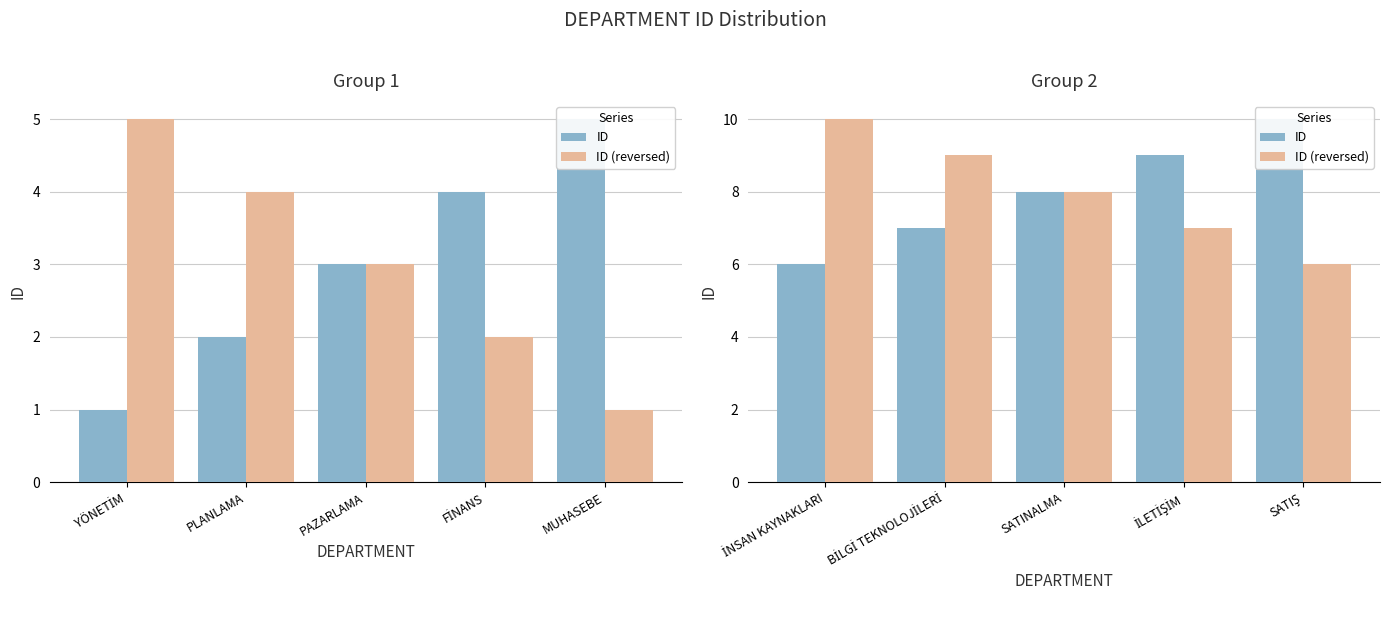

How many ID values are between 7 and 9?

3